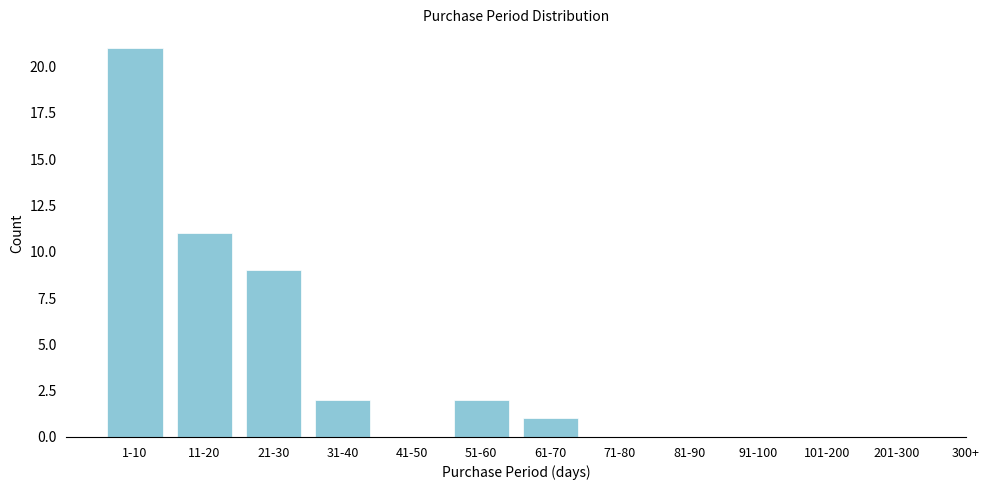

Reading left to right, transcribe all the data shown in this chart.

1-10=21	11-20=11	21-30=9	31-40=2	41-50=0	51-60=2	61-70=1	71-80=0	81-90=0	91-100=0	101-200=0	201-300=0